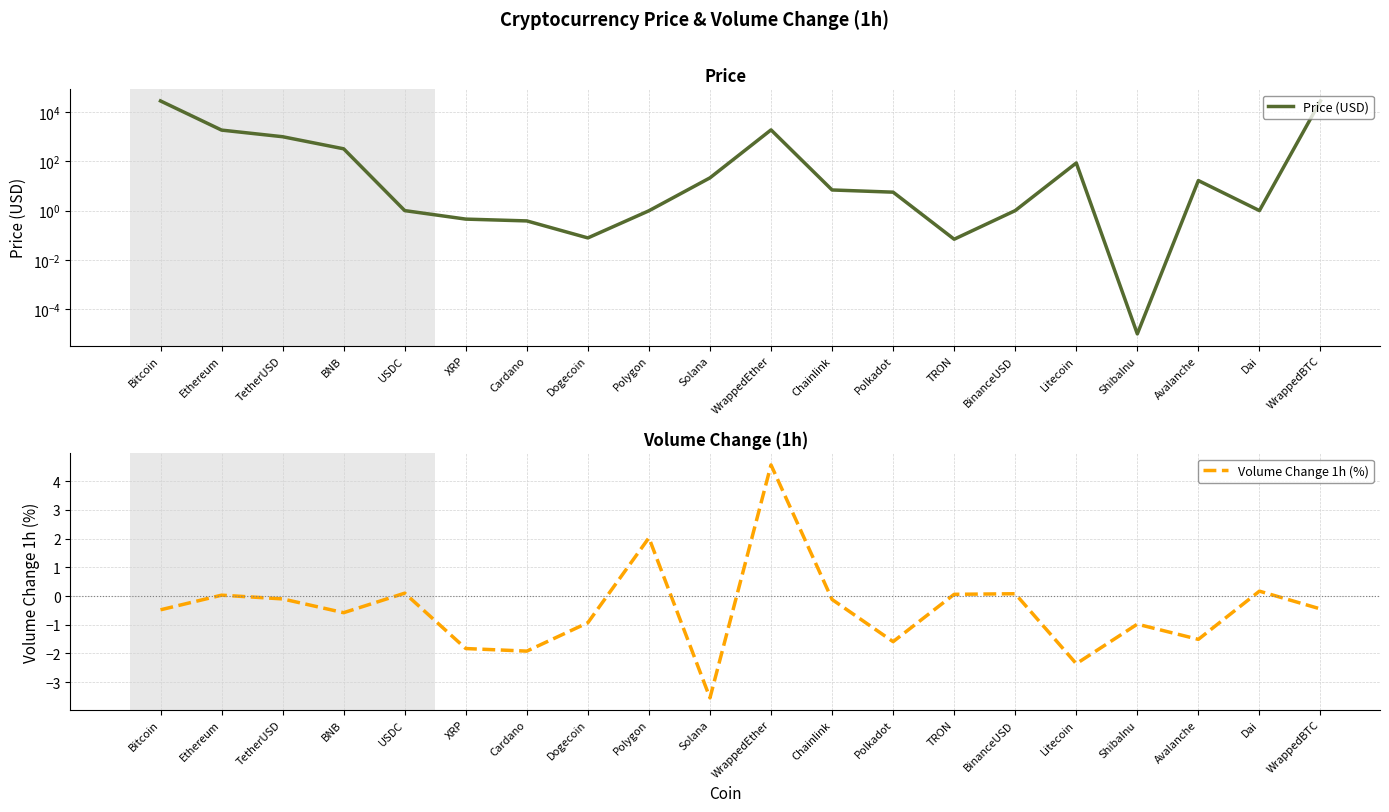

What is the sum of the Volume Change 1h (%) values at XRP and Avalanche?

-3.3